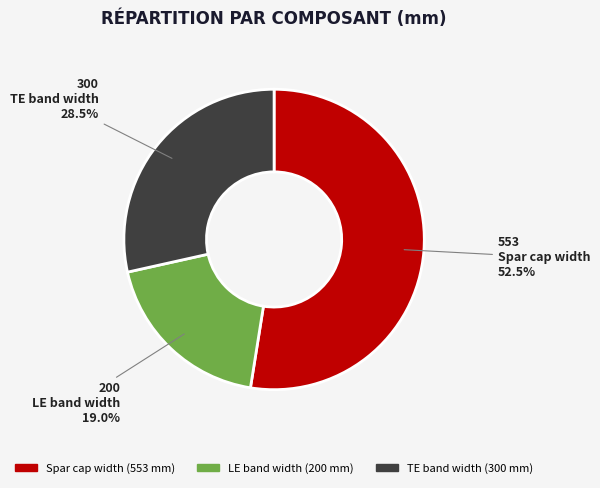

Which has a higher value, TE band width or Spar cap width?

Spar cap width